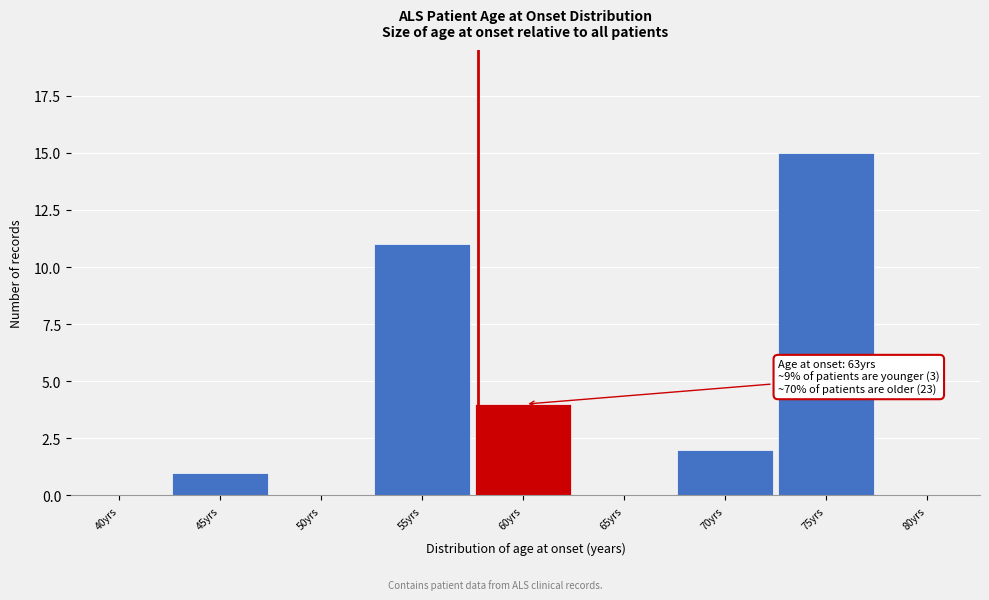

Reading left to right, what are all the values shown in this chart?

40yrs=0	45yrs=1	50yrs=0	55yrs=11	60yrs=4	65yrs=0	70yrs=2	75yrs=15	80yrs=0